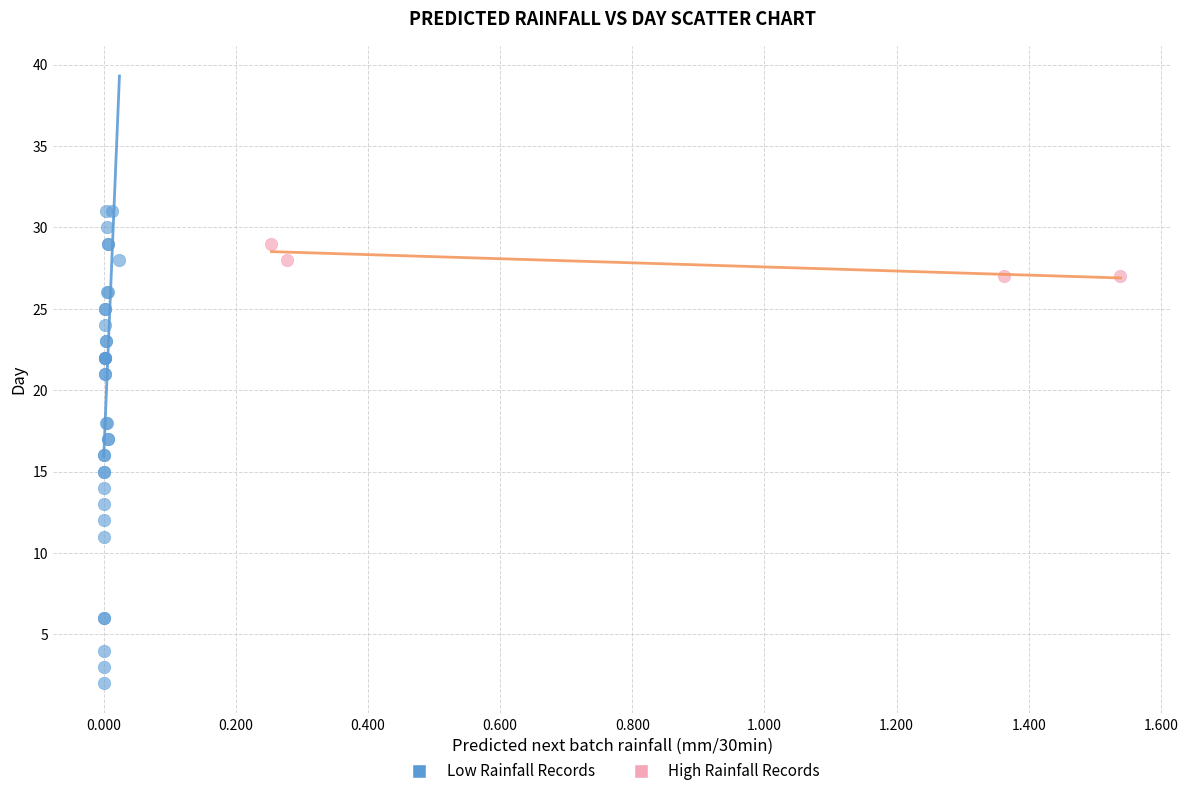

Which series has the largest Y range (max minus min)?

Low Rainfall Records